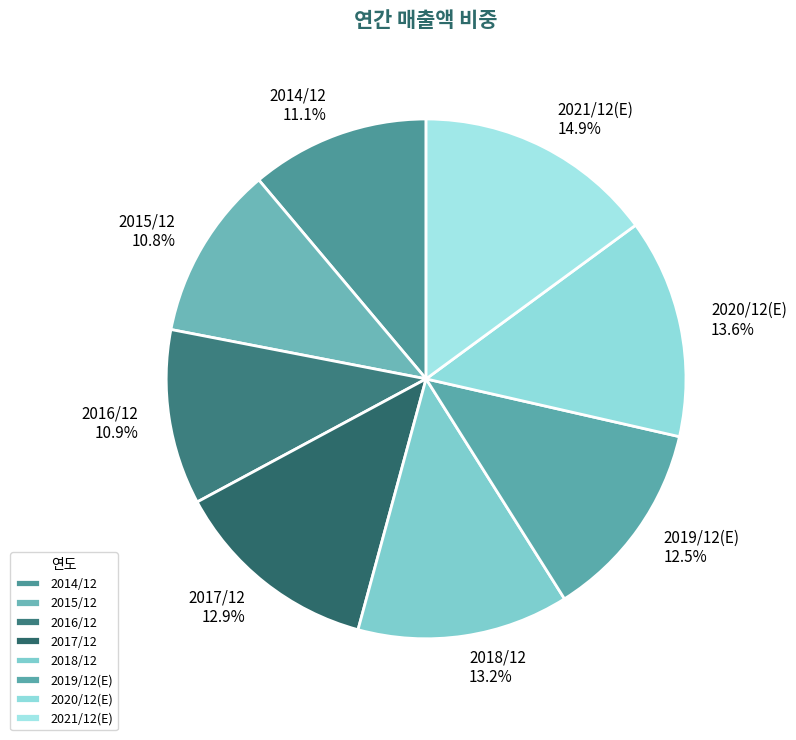

What is the ratio of the value at 2020/12(E) to the value at 2021/12(E)?

0.9